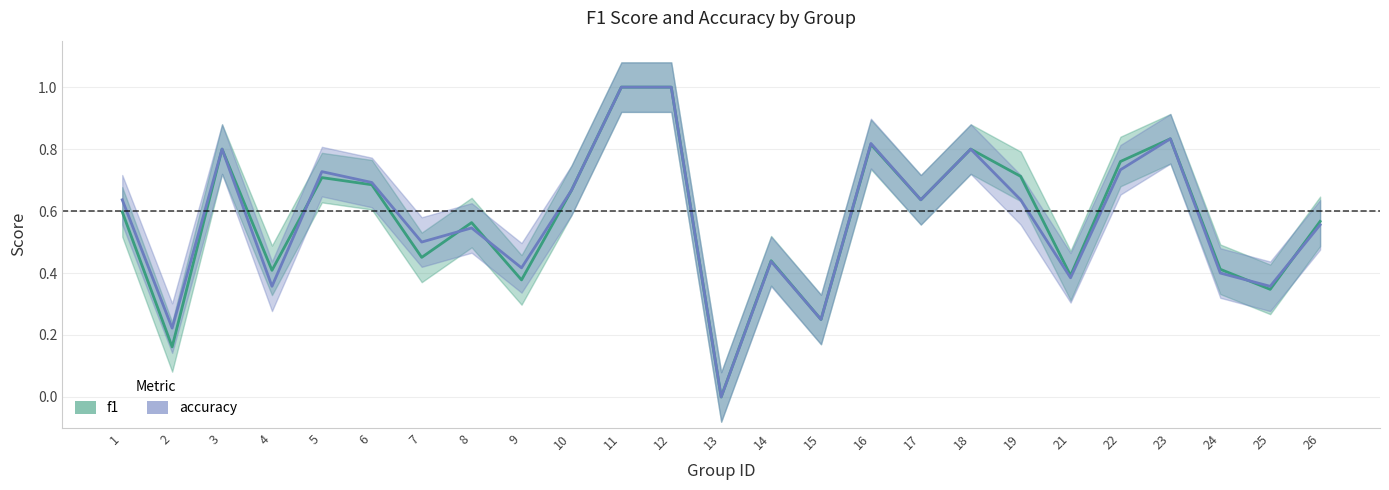

Which series has the largest range (max minus min)?

f1